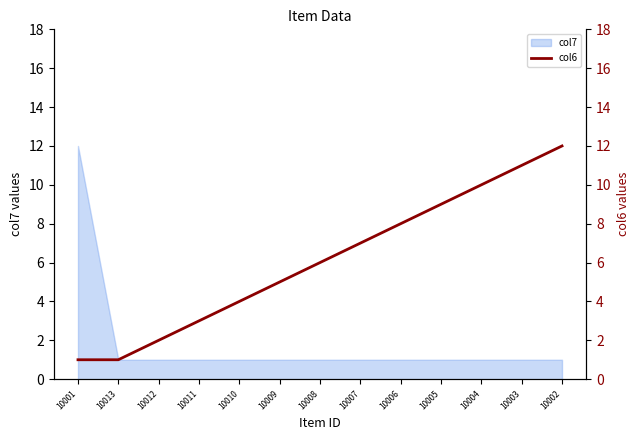

The chart shows a value of 10 at 10004. True or false?

True